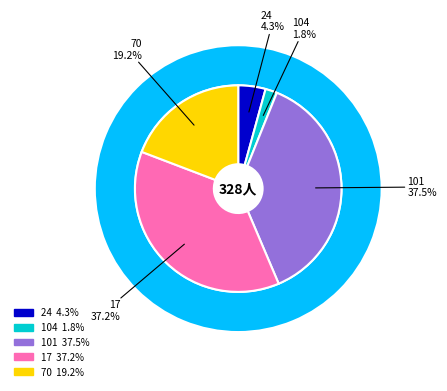

What is the total percentage of 104 and 17?

39.0%